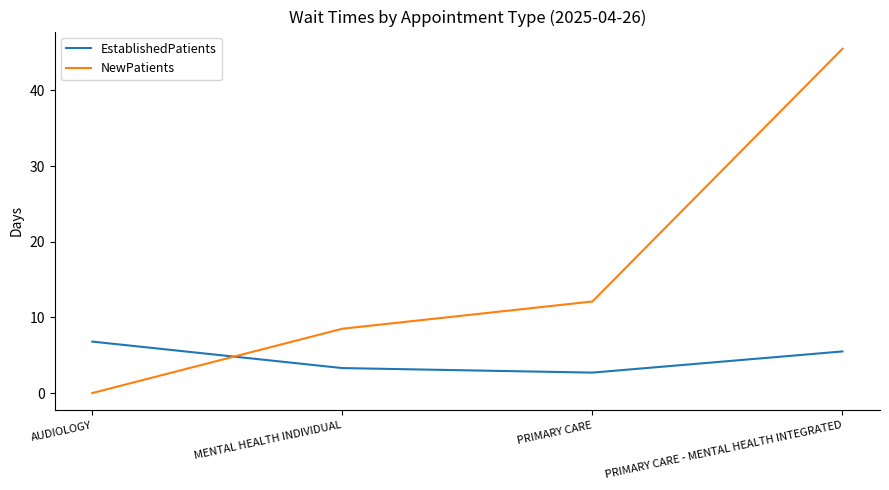

True or false: NewPatients has more than 1 interior local peaks.

False